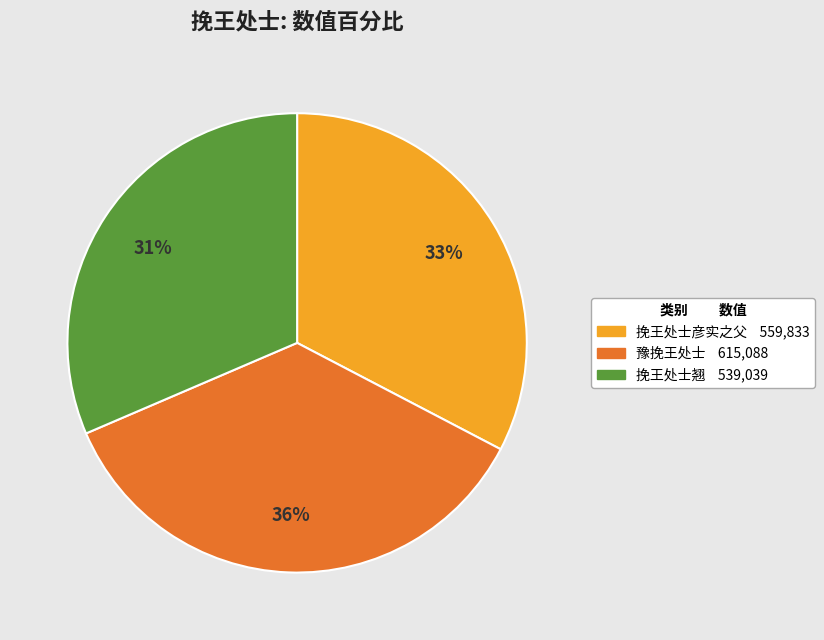

Is the sum of 挽王处士彦实之父 and 豫挽王处士 greater than half?

Yes